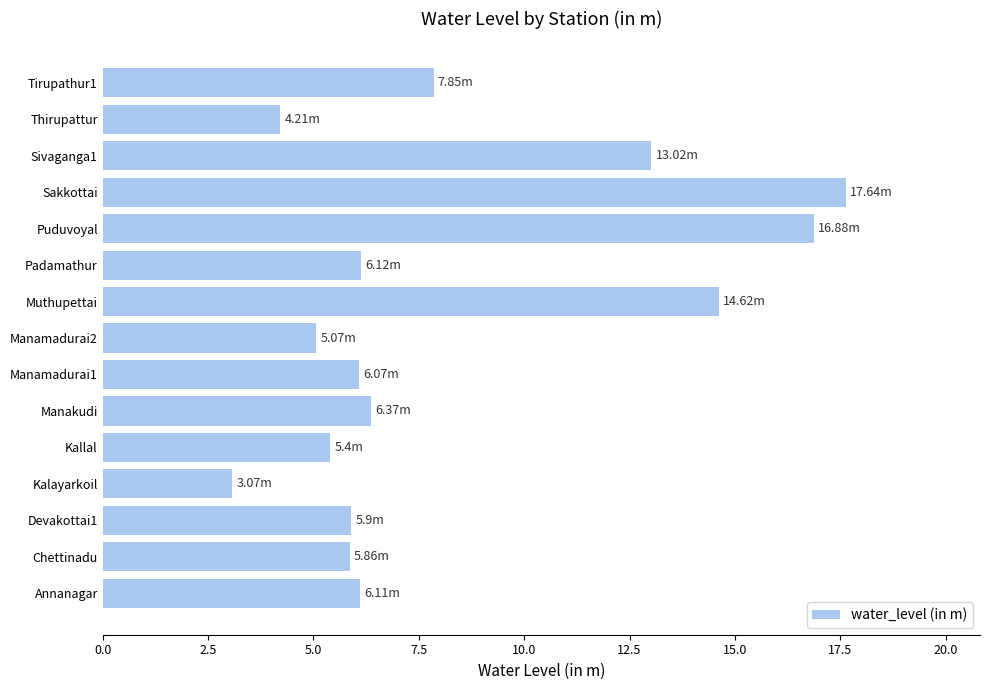

What is the sum of the values at Kallal and Annanagar?

11.5